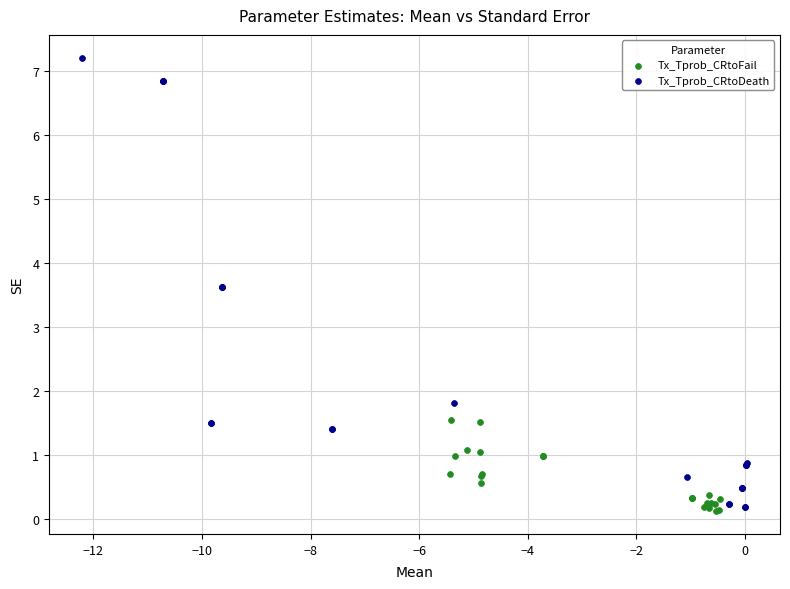

Which series has the largest Y range (max minus min)?

Tx_Tprob_CRtoDeath